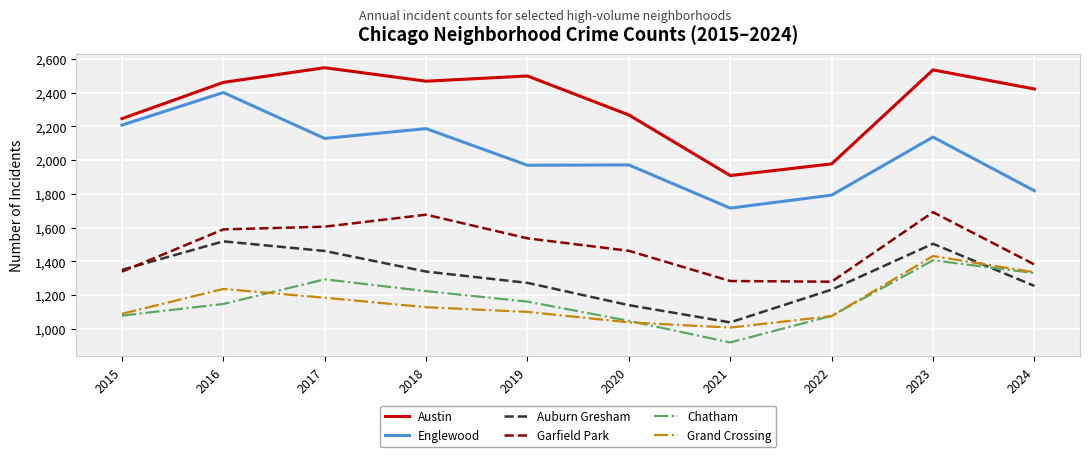

True or false: Grand Crossing and Austin intersect in this chart.

False